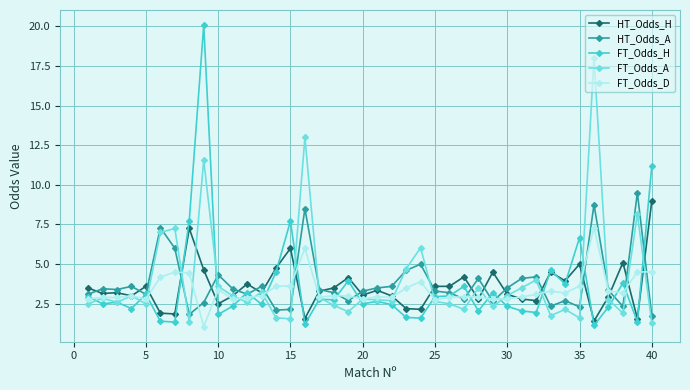

Which series has the largest range (max minus min)?

FT_Odds_H